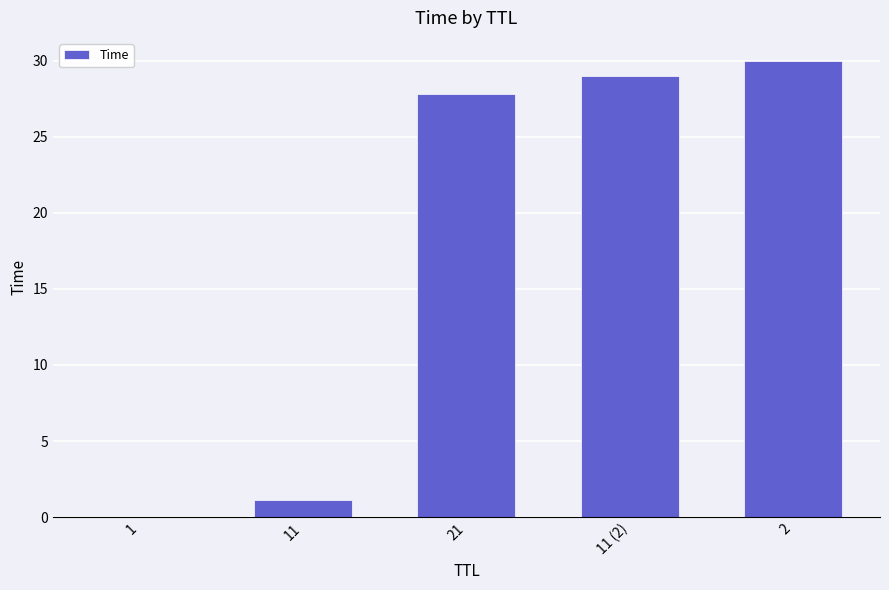

Where does the data first go above 27?

21